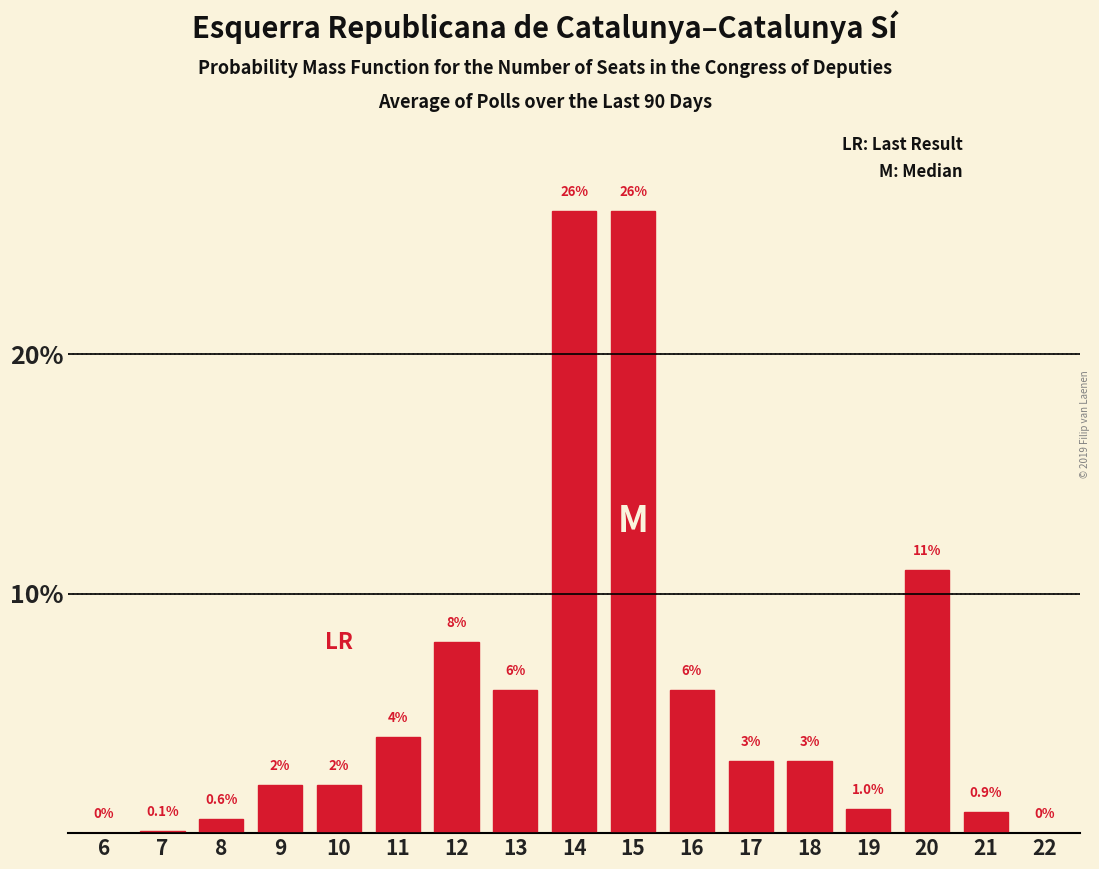

Reading right to left, extract all data points from this chart.

22=0.0	21=0.9	20=11.0	19=1.0	18=3.0	17=3.0	16=6.0	15=26.0	14=26.0	13=6.0	12=8.0	11=4.0	10=2.0	9=2.0	8=0.6	7=0.1	6=0.0